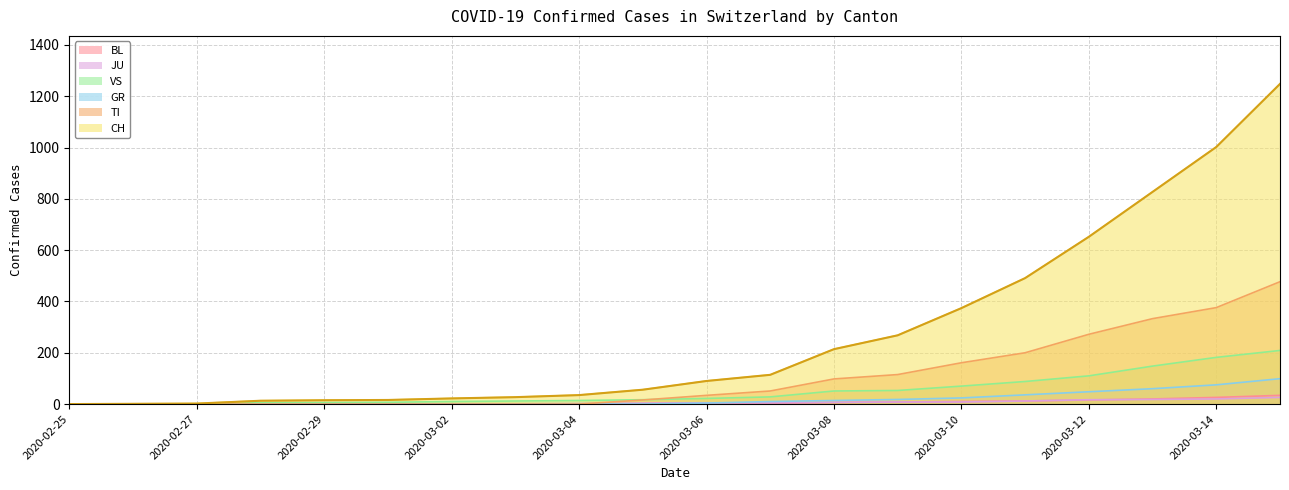

Is it true that CH equals 686 at 2020-03-11?

False